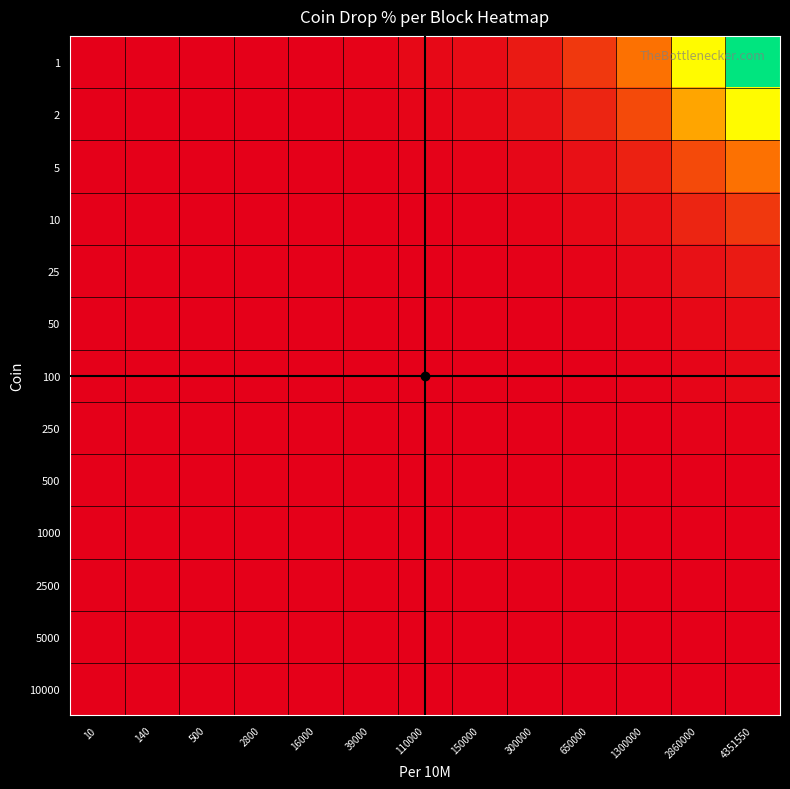

Reading right to left, list all the values displayed in this chart.

10000: 4351550=0.0	2860000=0.0	1300000=0.0	650000=0.0	300000=0.0	150000=0.0	110000=0.0	39000=0.0	16000=0.0	2800=0.0	500=0.0	140=0.0	10=0.0
5000: 4351550=0.0	2860000=0.0	1300000=0.0	650000=0.0	300000=0.0	150000=0.0	110000=0.0	39000=0.0	16000=0.0	2800=0.0	500=0.0	140=0.0	10=0.0
2500: 4351550=0.0	2860000=0.0	1300000=0.0	650000=0.0	300000=0.0	150000=0.0	110000=0.0	39000=0.0	16000=0.0	2800=0.0	500=0.0	140=0.0	10=0.0
1000: 4351550=0.0	2860000=0.0	1300000=0.0	650000=0.0	300000=0.0	150000=0.0	110000=0.0	39000=0.0	16000=0.0	2800=0.0	500=0.0	140=0.0	10=0.0
500: 4351550=0.0	2860000=0.0	1300000=0.0	650000=0.0	300000=0.0	150000=0.0	110000=0.0	39000=0.0	16000=0.0	2800=0.0	500=0.0	140=0.0	10=0.0
250: 4351550=0.0	2860000=0.0	1300000=0.0	650000=0.0	300000=0.0	150000=0.0	110000=0.0	39000=0.0	16000=0.0	2800=0.0	500=0.0	140=0.0	10=0.0
100: 4351550=0.0	2860000=0.0	1300000=0.0	650000=0.0	300000=0.0	150000=0.0	110000=0.0	39000=0.0	16000=0.0	2800=0.0	500=0.0	140=0.0	10=0.0
50: 4351550=0.0	2860000=0.0	1300000=0.0	650000=0.0	300000=0.0	150000=0.0	110000=0.0	39000=0.0	16000=0.0	2800=0.0	500=0.0	140=0.0	10=0.0
25: 4351550=0.1	2860000=0.0	1300000=0.0	650000=0.0	300000=0.0	150000=0.0	110000=0.0	39000=0.0	16000=0.0	2800=0.0	500=0.0	140=0.0	10=0.0
10: 4351550=0.1	2860000=0.1	1300000=0.0	650000=0.0	300000=0.0	150000=0.0	110000=0.0	39000=0.0	16000=0.0	2800=0.0	500=0.0	140=0.0	10=0.0
5: 4351550=0.3	2860000=0.2	1300000=0.1	650000=0.0	300000=0.0	150000=0.0	110000=0.0	39000=0.0	16000=0.0	2800=0.0	500=0.0	140=0.0	10=0.0
2: 4351550=0.7	2860000=0.4	1300000=0.2	650000=0.1	300000=0.0	150000=0.0	110000=0.0	39000=0.0	16000=0.0	2800=0.0	500=0.0	140=0.0	10=0.0
1: 4351550=1.0	2860000=0.7	1300000=0.3	650000=0.1	300000=0.1	150000=0.0	110000=0.0	39000=0.0	16000=0.0	2800=0.0	500=0.0	140=0.0	10=0.0